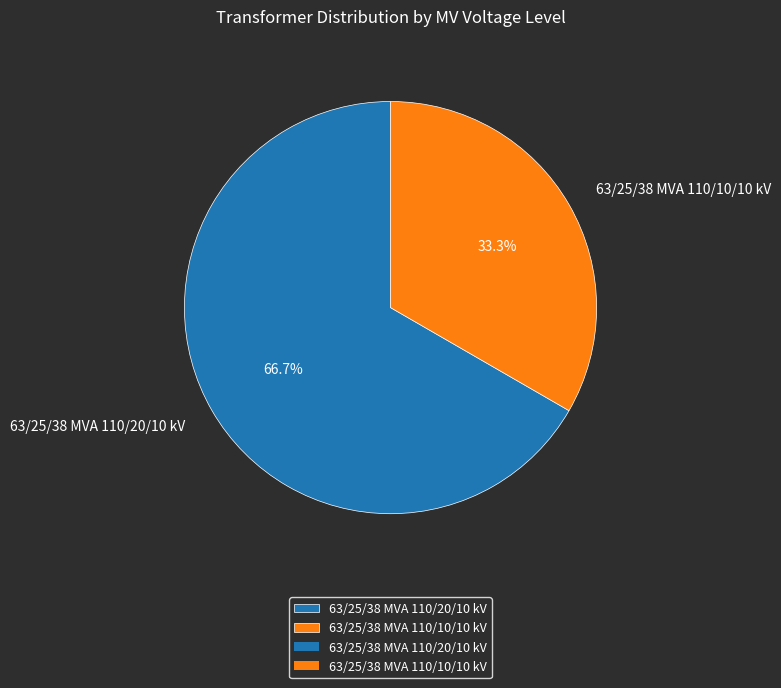

True or false: 63/25/38 MVA 110/10/10 kV accounts for 33% of the total.

True